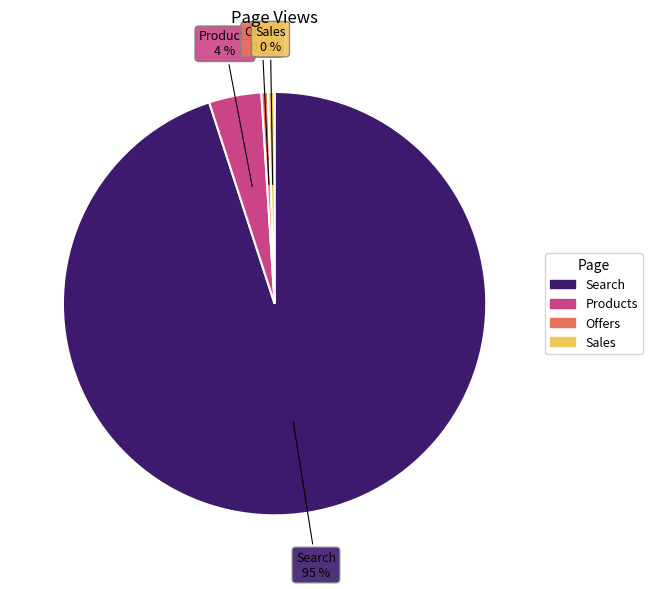

Which category has the biggest portion of the pie?

Search